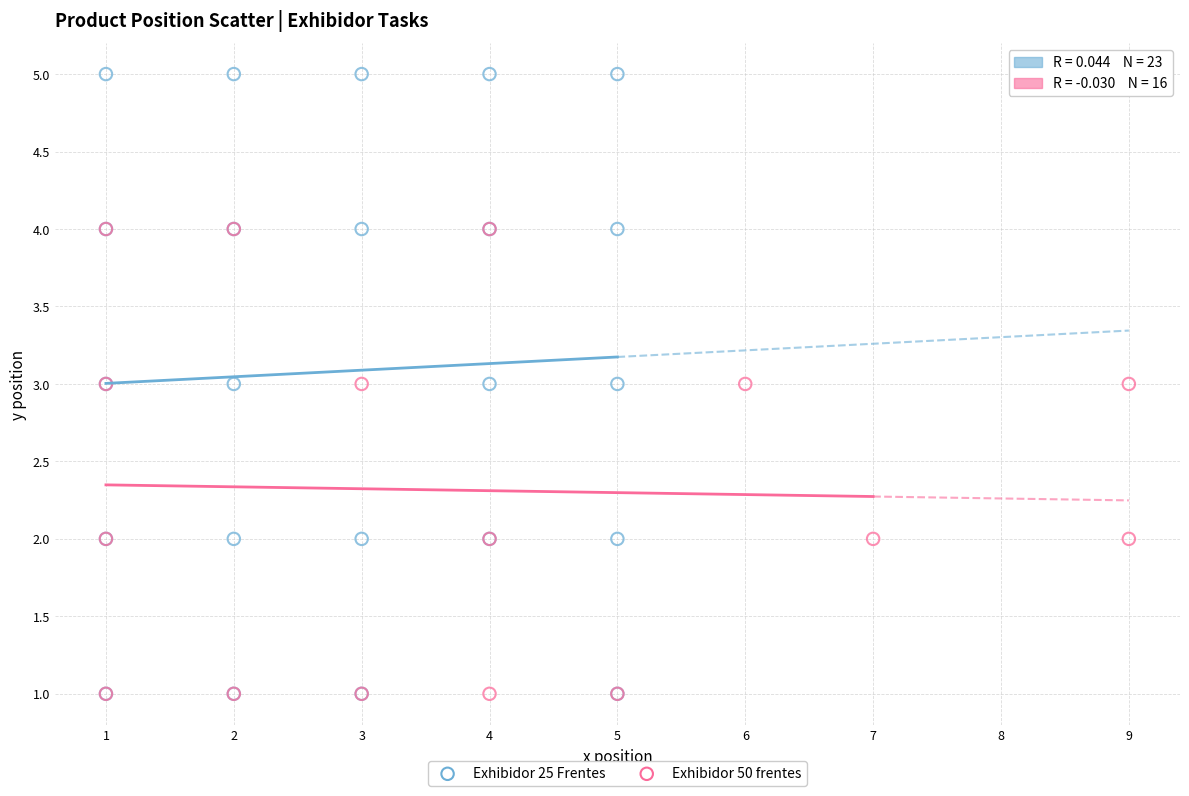

Which series has the widest spread of Y values?

Exhibidor 25 Frentes